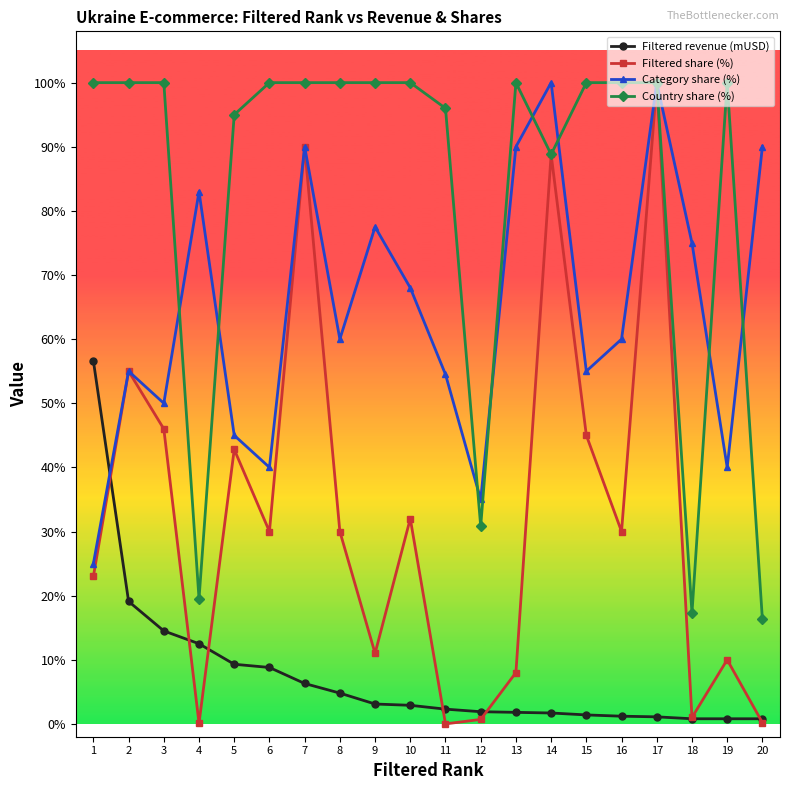

Between 14 and 20, which series saw the biggest shift?

Filtered share (%)